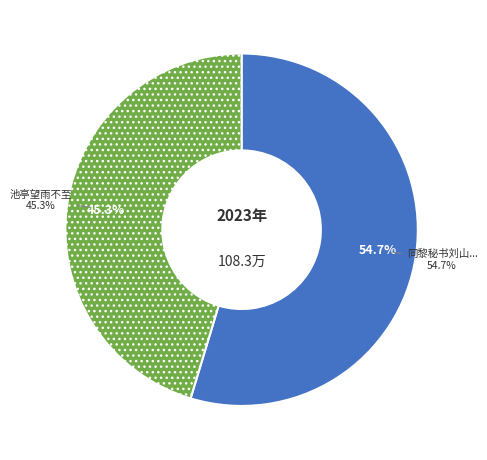

True or false: 池亭望雨不至 accounts for 51% of the total.

False